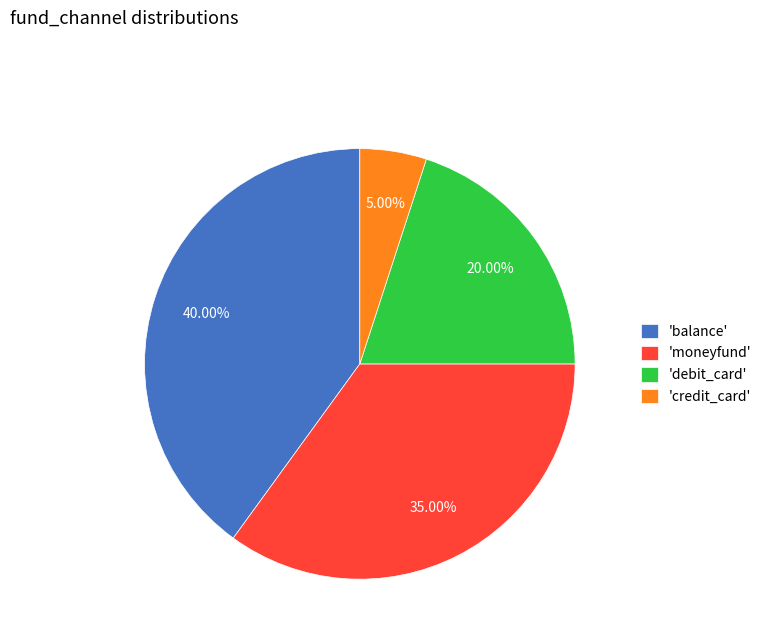

Does any single category account for the majority?

No